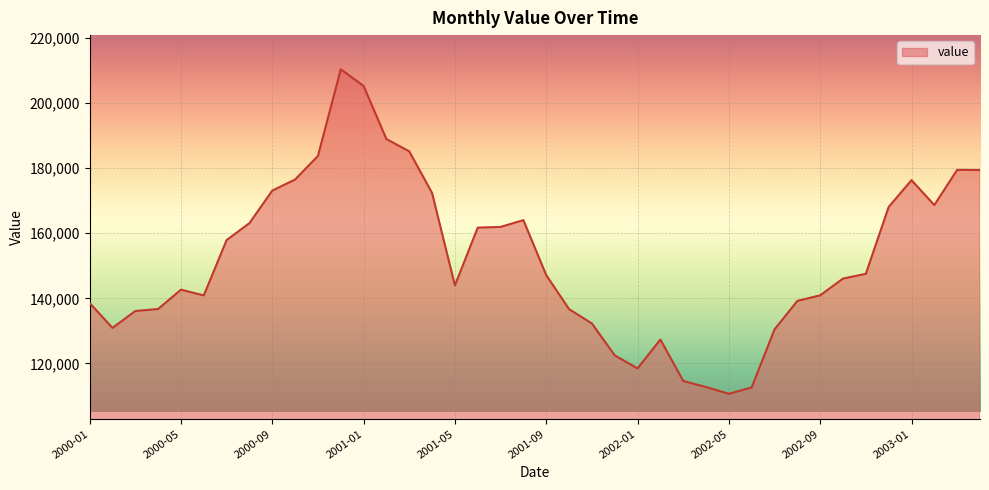

What is the minimum value shown in the chart?

110648.6